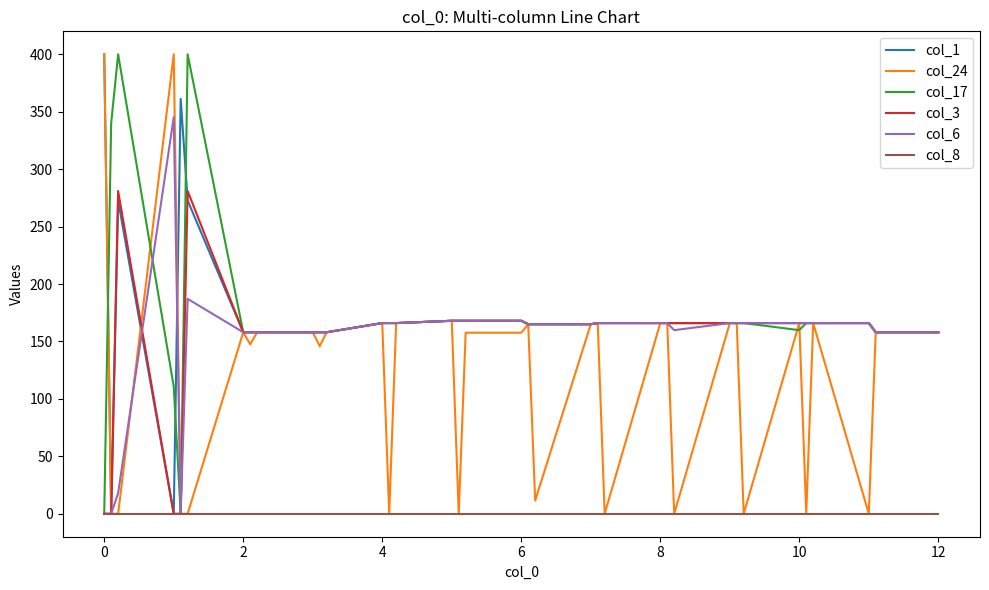

What is the maximum value for col_1?

400.0